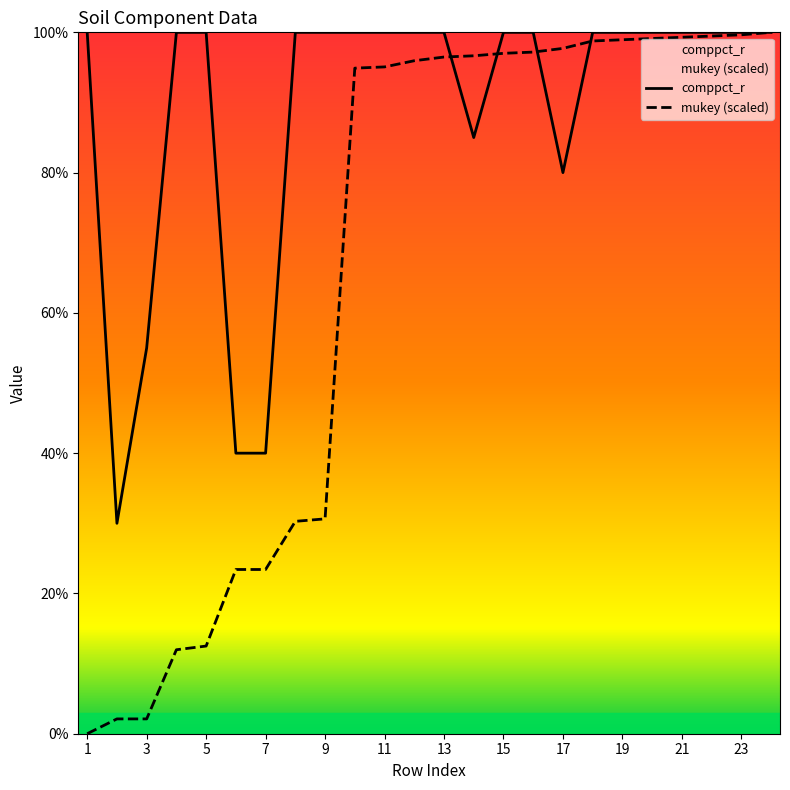

Which has a higher value, 21 or 6?

21